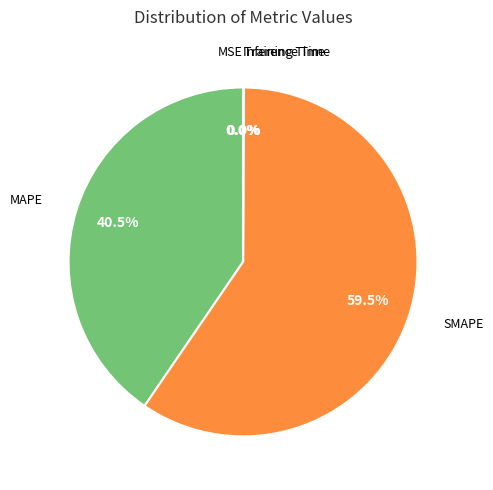

Is there a majority slice in this chart?

Yes